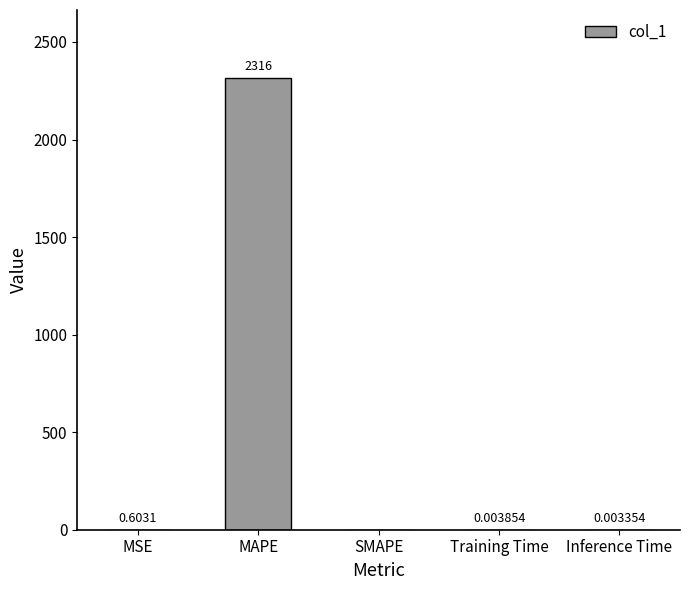

Which category has the highest value across all series?

MAPE